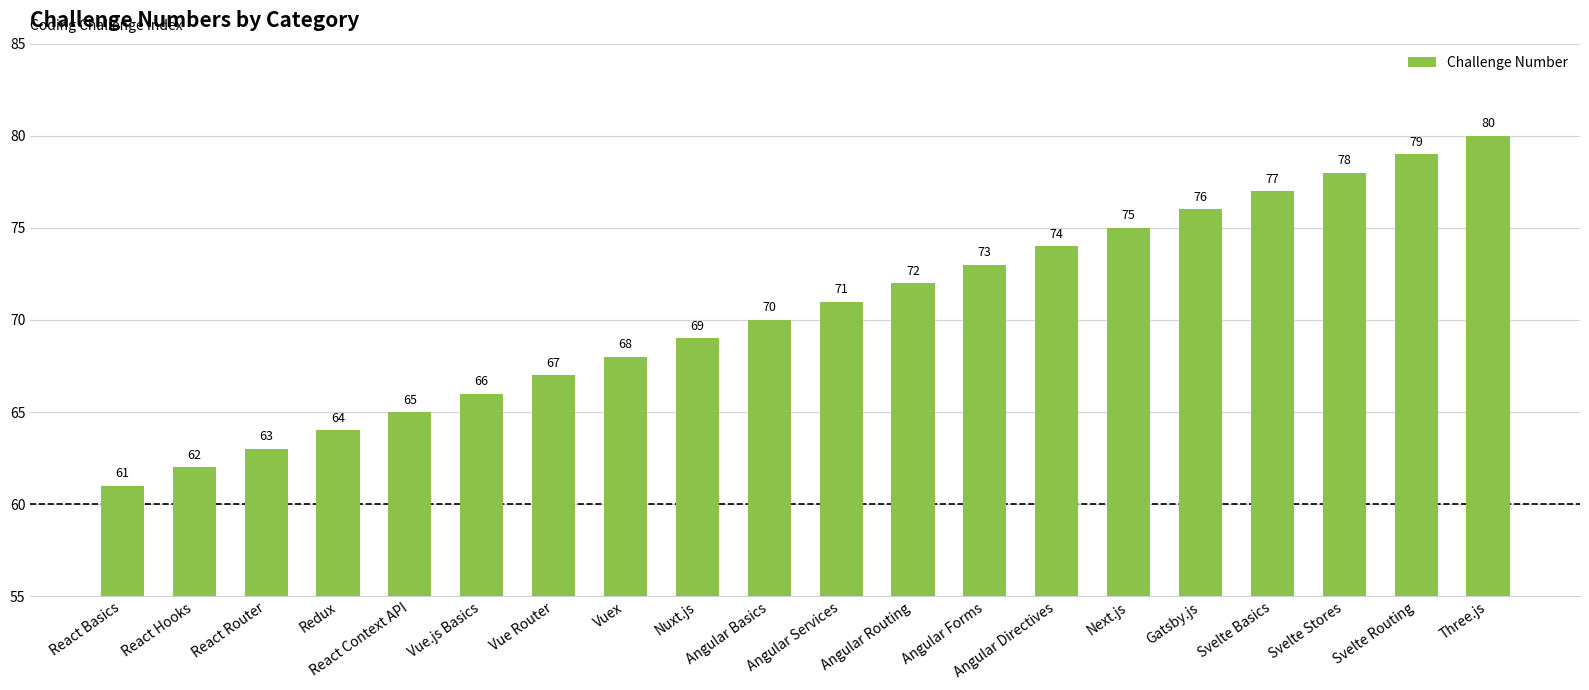

Reading right to left, what are all the values shown in this chart?

80	79	78	77	76	75	74	73	72	71	70	69	68	67	66	65	64	63	62	61